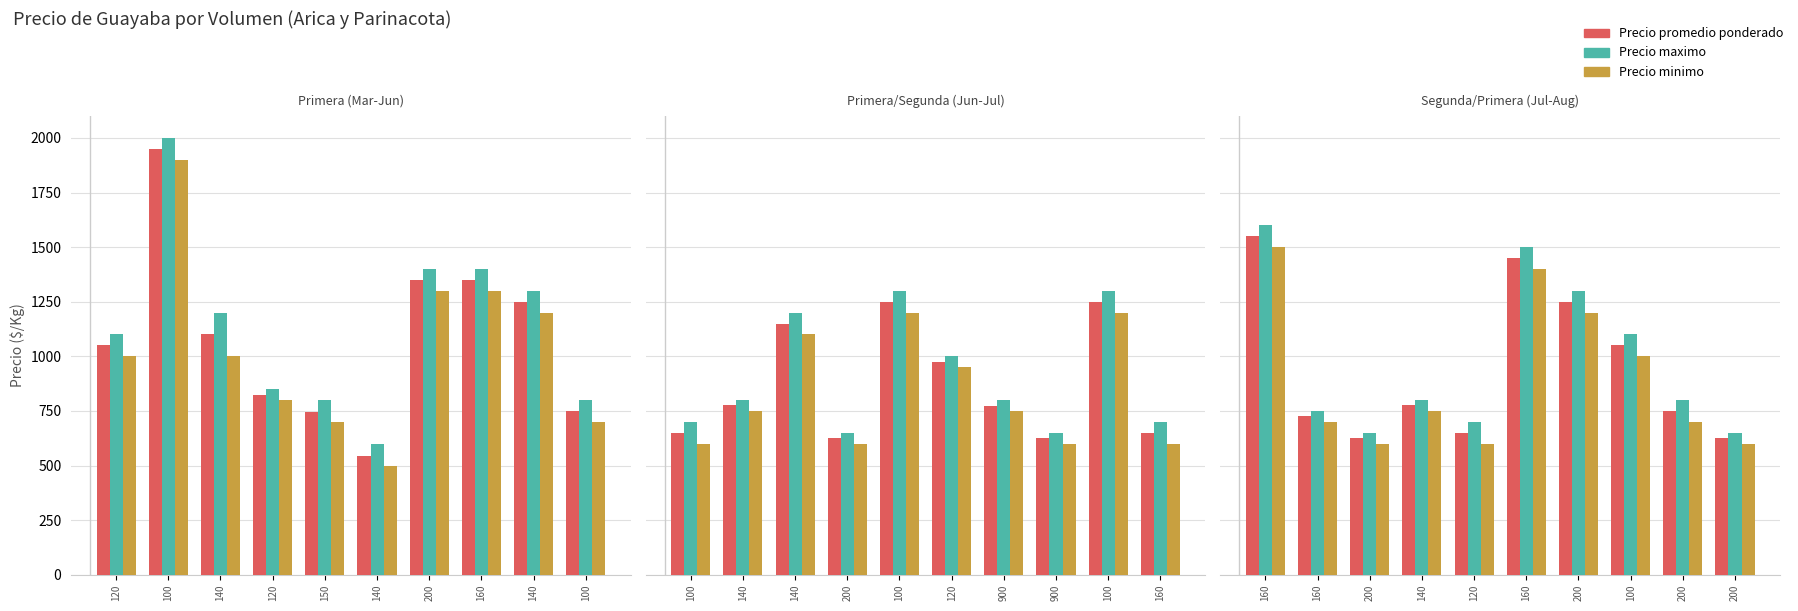

Which series has the largest range (max minus min)?

Precio promedio ponderado